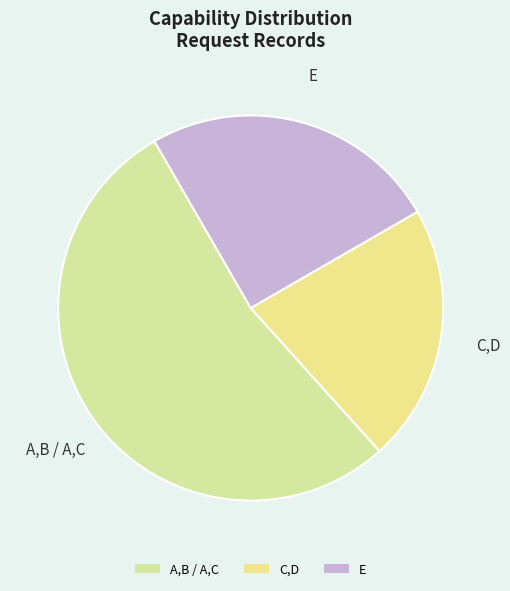

Which category accounts for the majority?

A,B / A,C